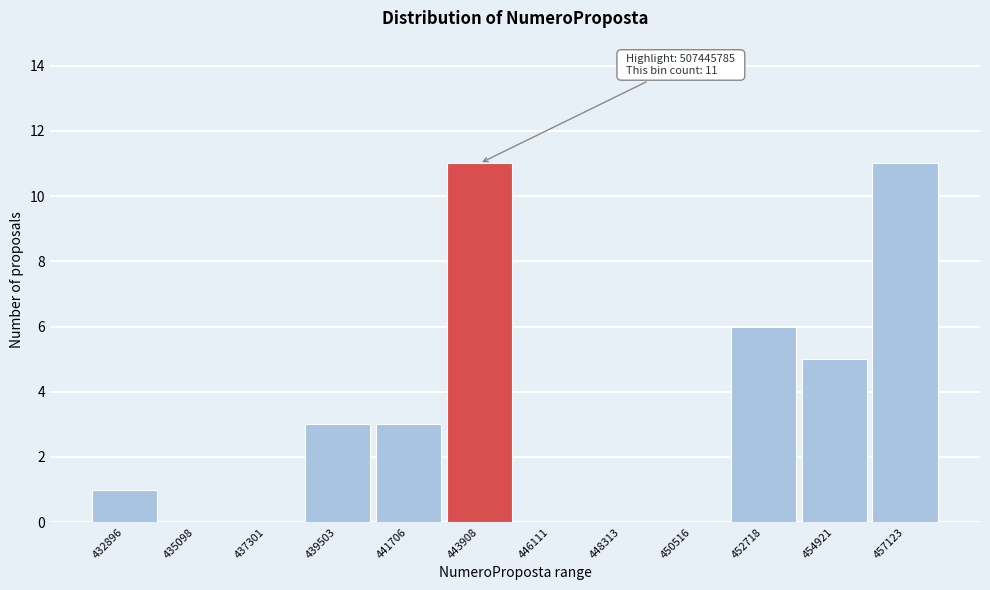

Reading left to right, list all the values displayed in this chart.

432896=1	435098=0	437301=0	439503=3	441706=3	443908=11	446111=0	448313=0	450516=0	452718=6	454921=5	457123=11